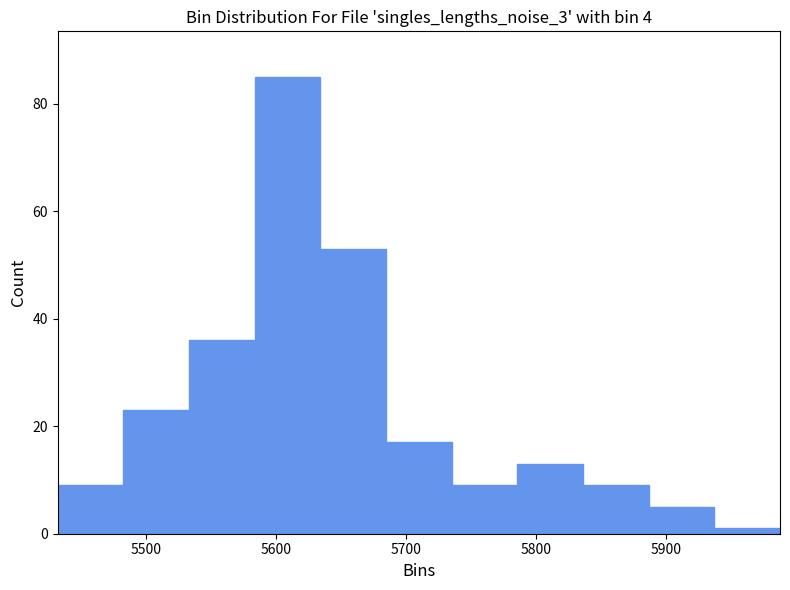

What is the height of the bar covering 5680 to 5740 on the x-axis? Neither the bar edges nor the heights are printed on the chart, so give them approximately, as read against the axes.

18